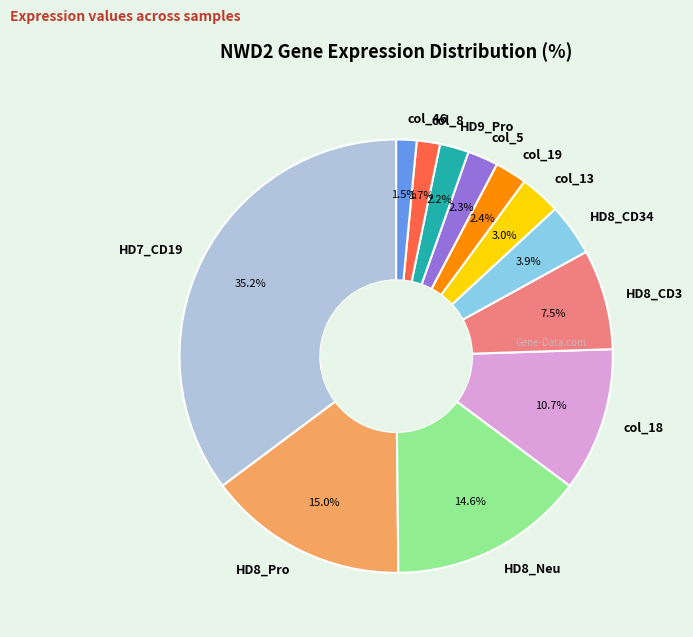

How many slices are in this pie chart?

12